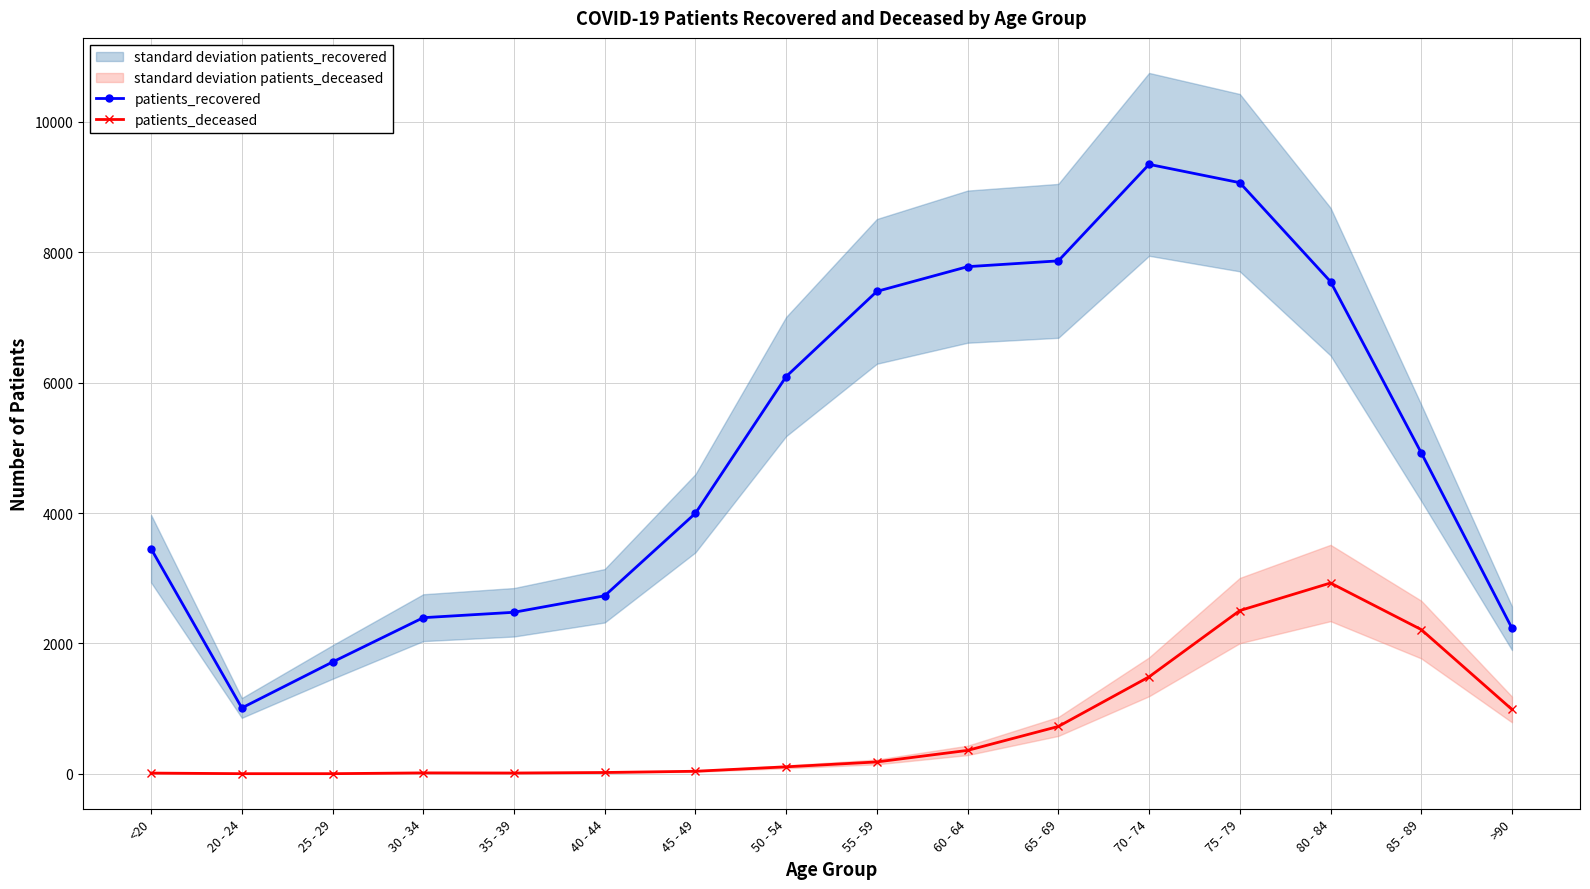

How many lines are shown in the chart?

2